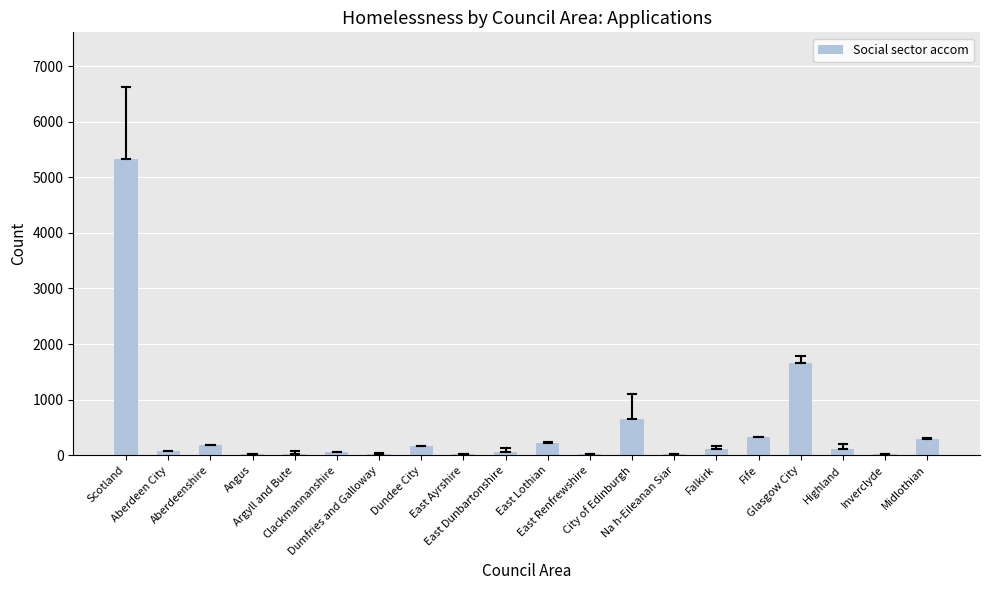

What is the greatest value displayed?

5333